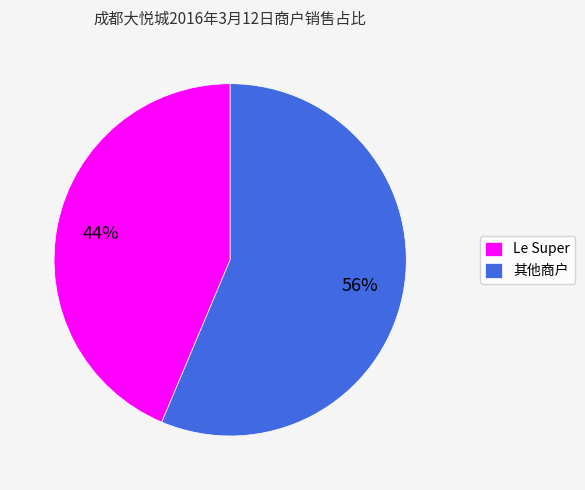

To the nearest percent, what is the average slice percentage?

50%